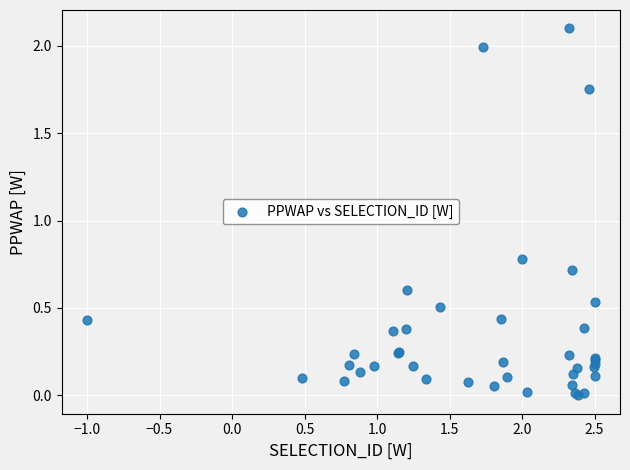

What Y value in the scatter plot is closest to 1?

0.8